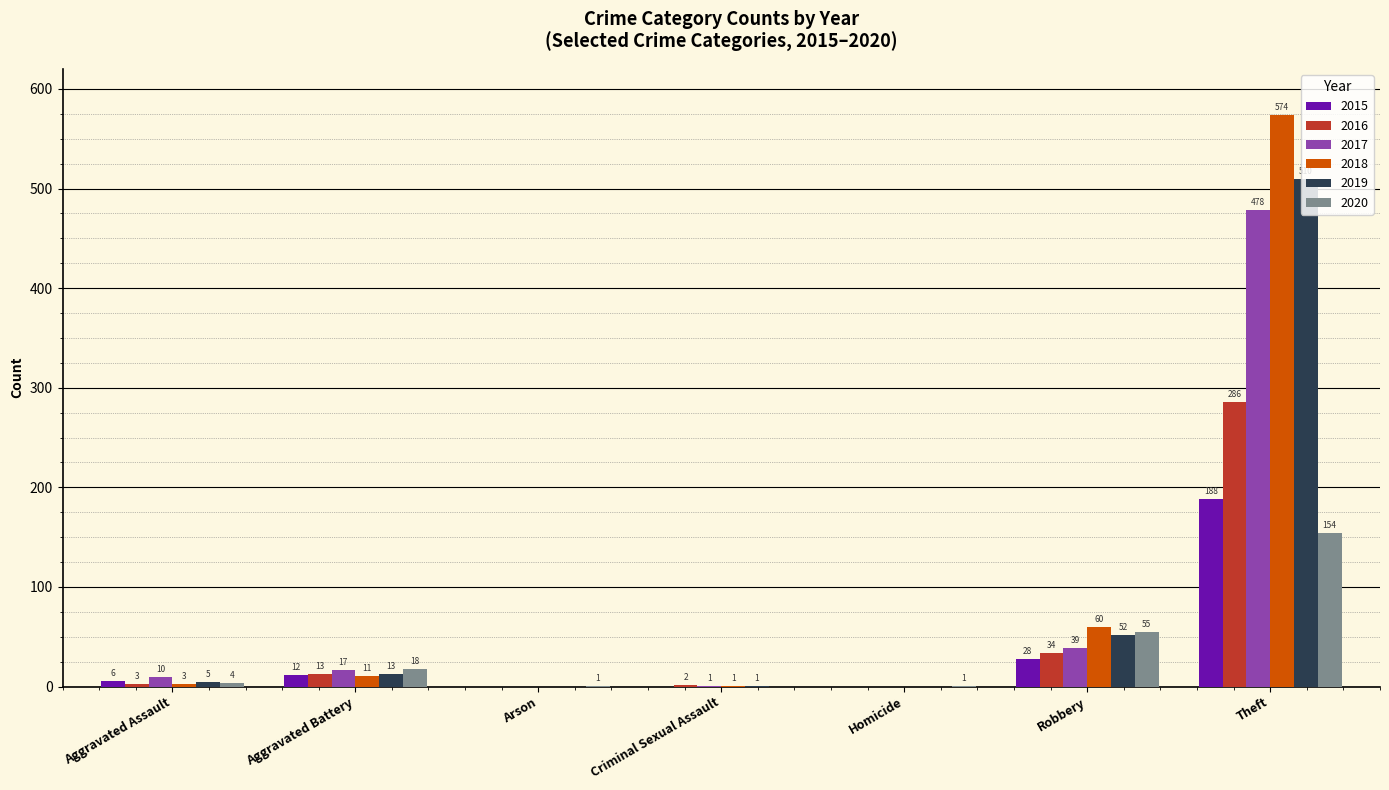

Reading left to right, what are all the values shown in this chart?

2015: 6	12	0	0	0	28	188
2016: 3	13	0	2	0	34	286
2017: 10	17	0	1	0	39	478
2018: 3	11	0	1	0	60	574
2019: 5	13	0	1	0	52	510
2020: 4	18	1	0	1	55	154